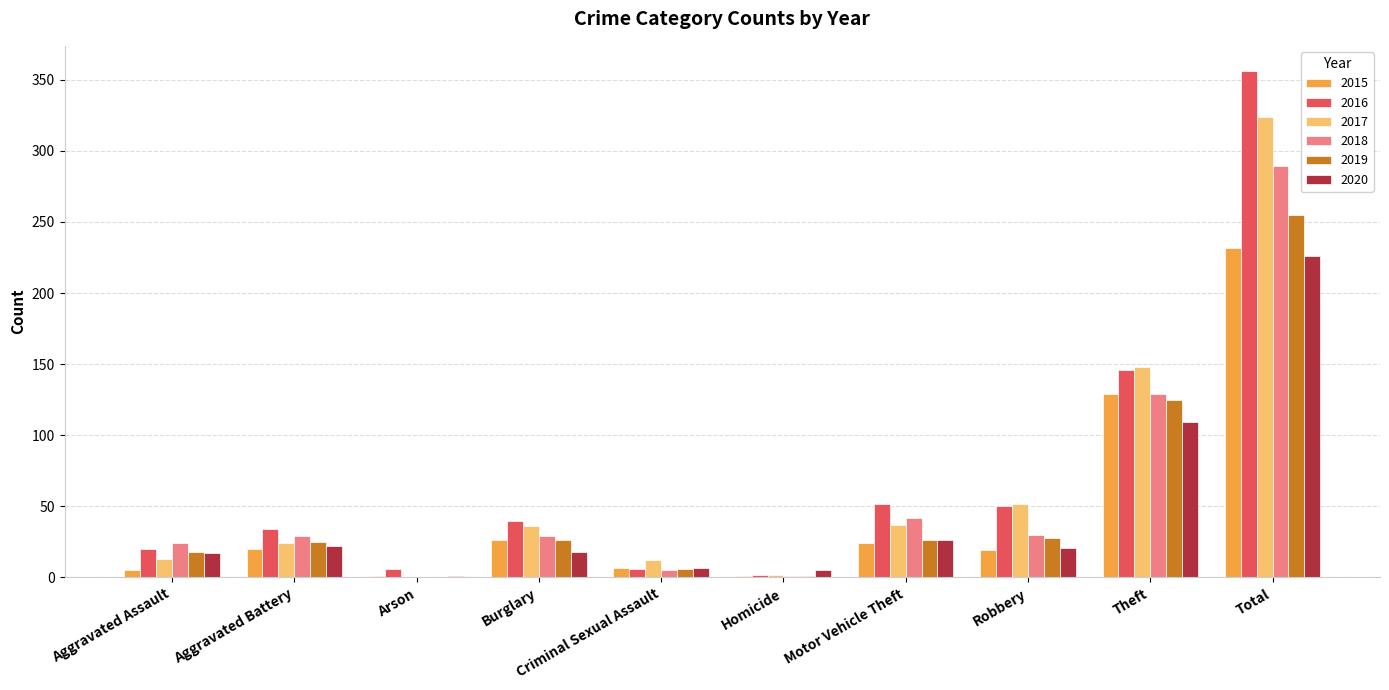

Is it true that 2016 equals 72 at Motor Vehicle Theft?

False